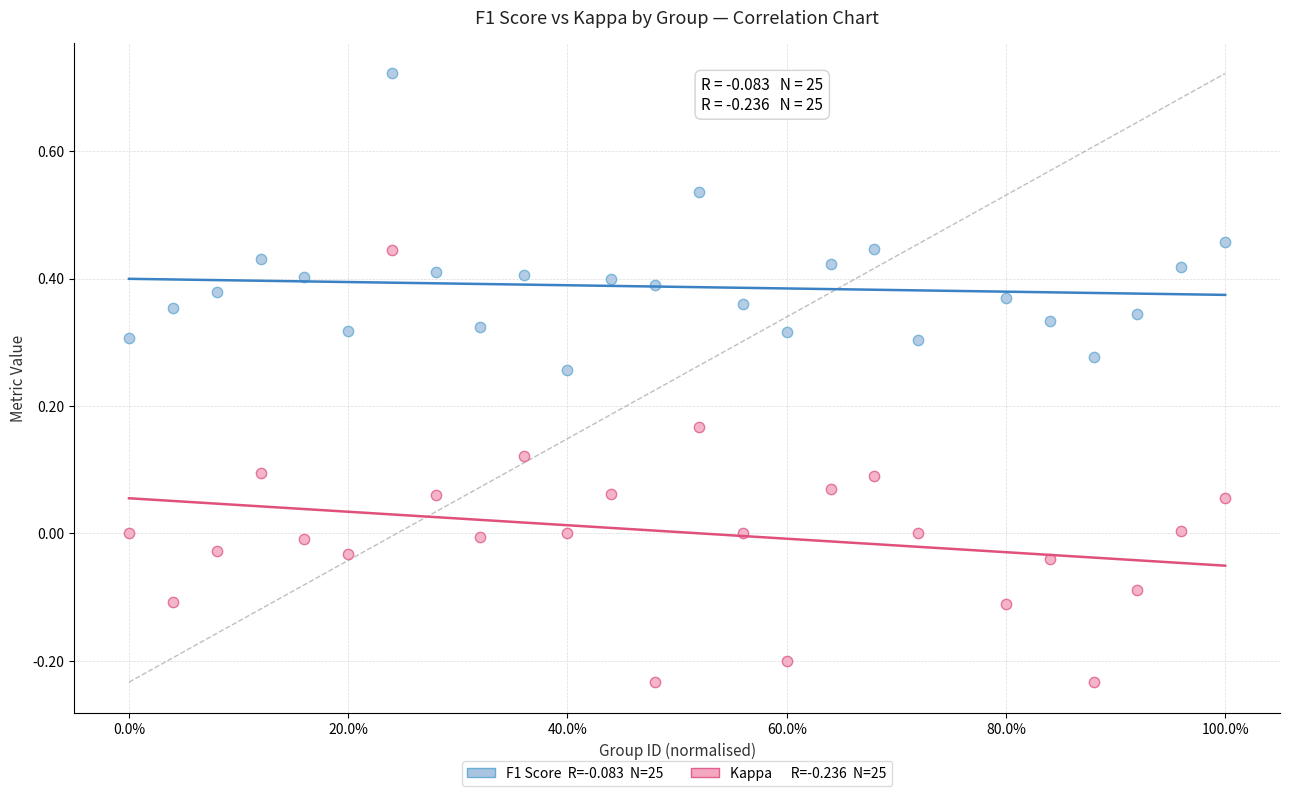

Across all data points, what is the range of X values (max minus min)?

1.0